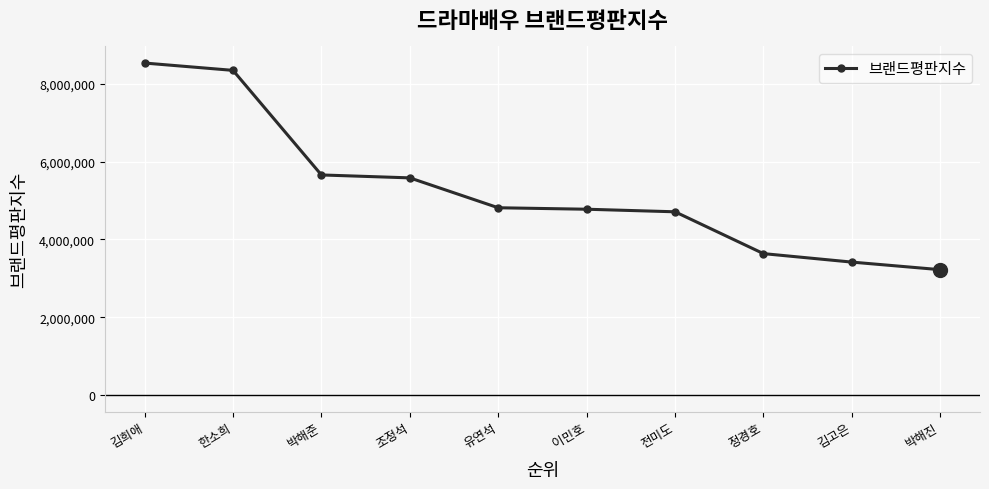

Reading left to right, what are all the values shown in this chart?

8535260	8346968	5658462	5583332	4815017	4777267	4711283	3636148	3418110	3223174